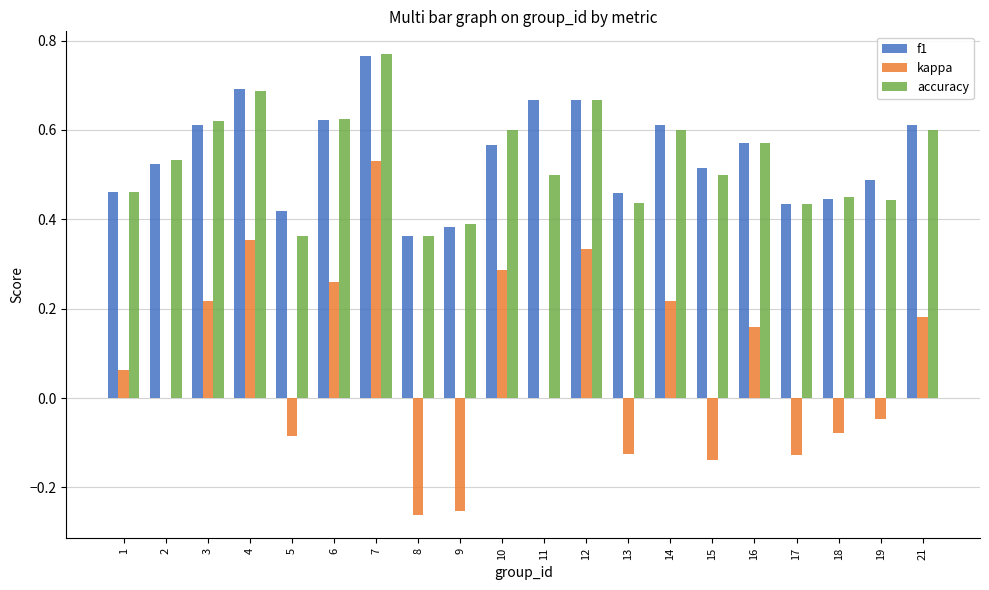

Which series has the largest total across all categories?

f1